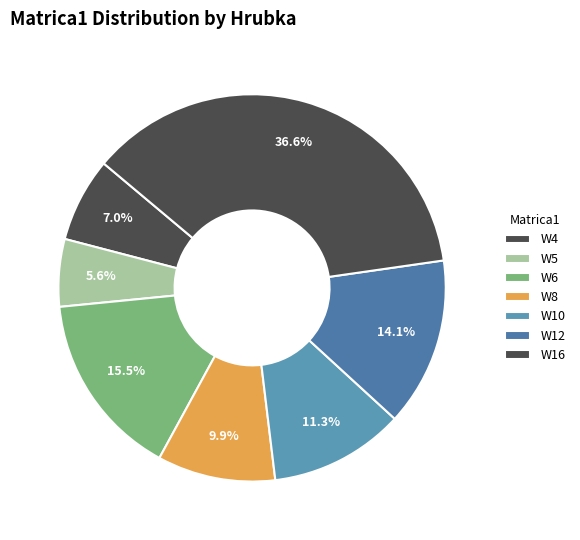

Rank the categories by value from lowest to highest.

W5, W4, W8, W10, W12, W6, W16